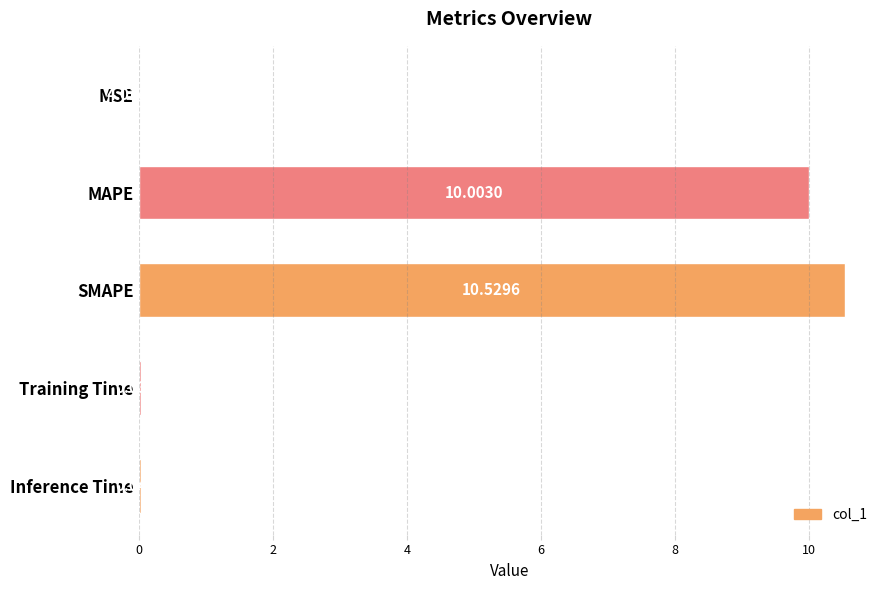

Which has a higher value, MAPE or MSE?

MAPE